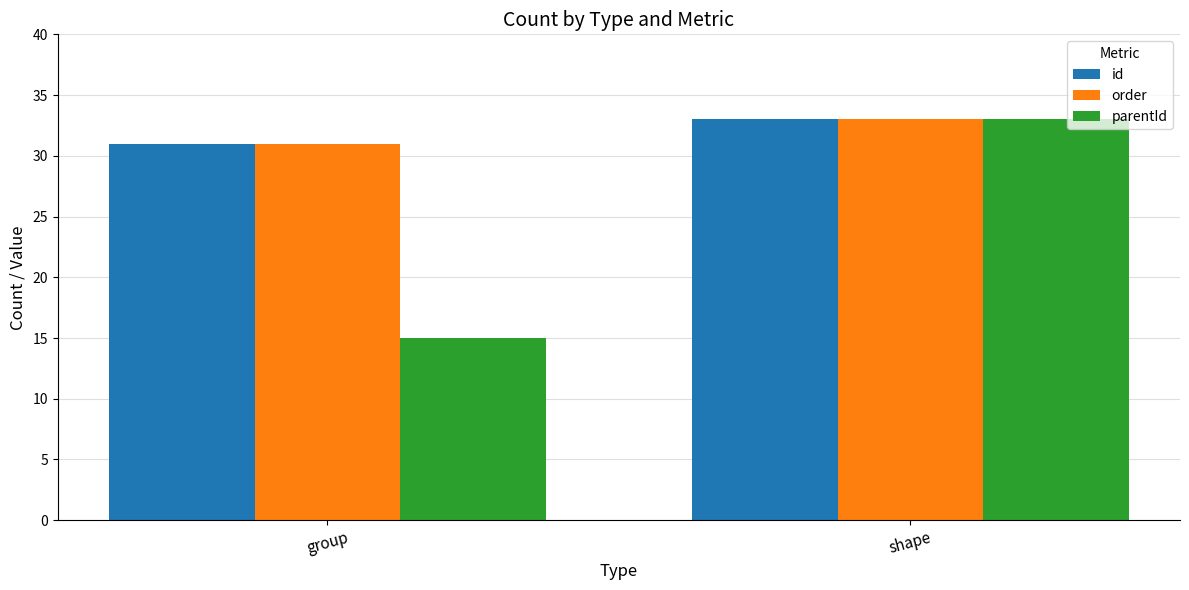

Reading left to right, what are all the values shown in this chart?

id: group=31	shape=33
order: group=31	shape=33
parentId: group=15	shape=33